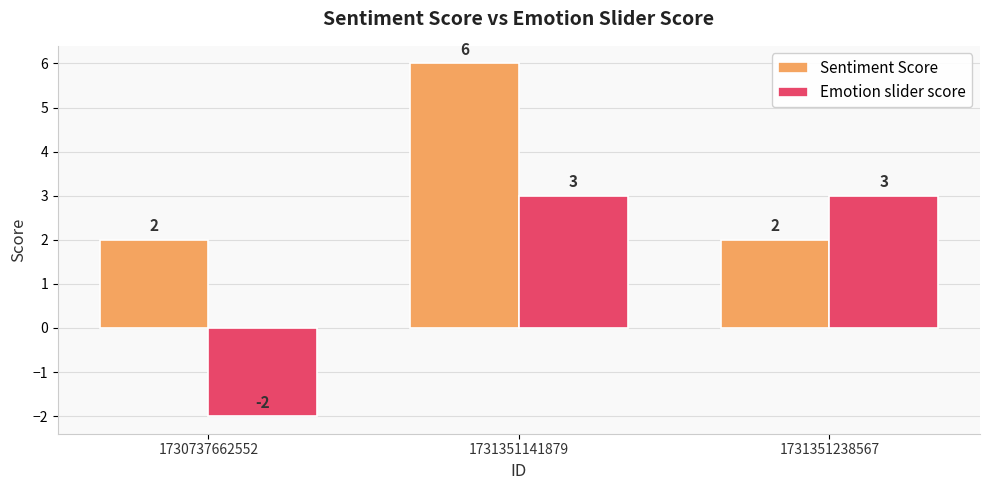

What is the sum of all Sentiment Score values?

10